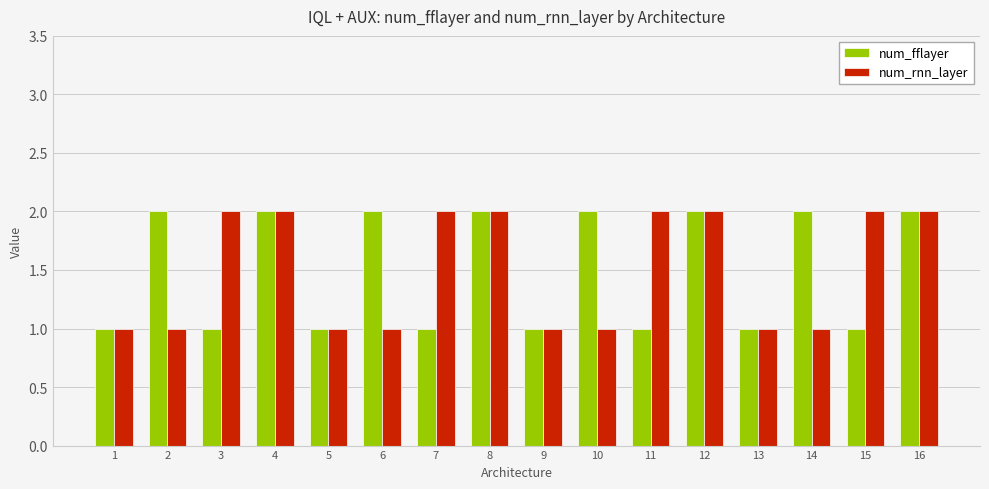

Which series changed the most between 7 and 12?

num_fflayer